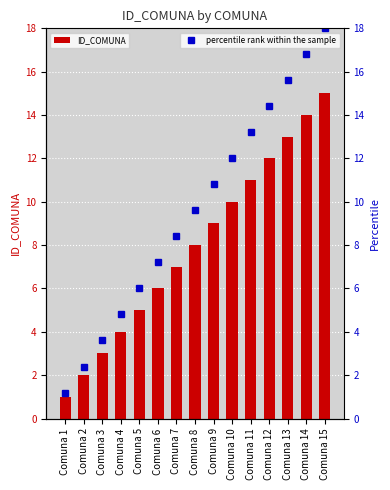

The value of ID_COMUNA at Comuna 2 is 2.0. True or false?

True